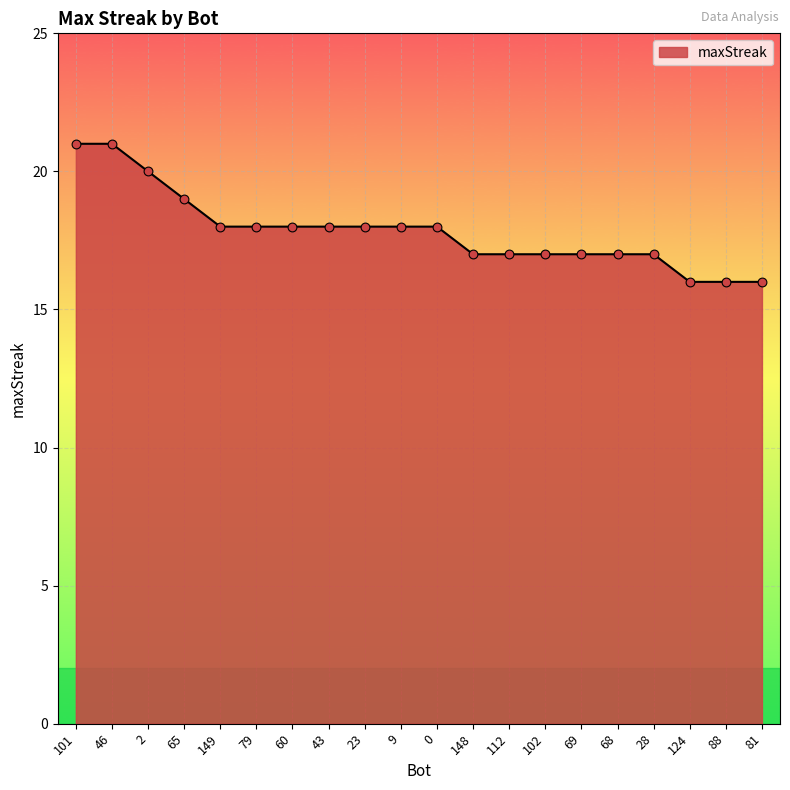

What is the change in value from 2 to 69?

-3